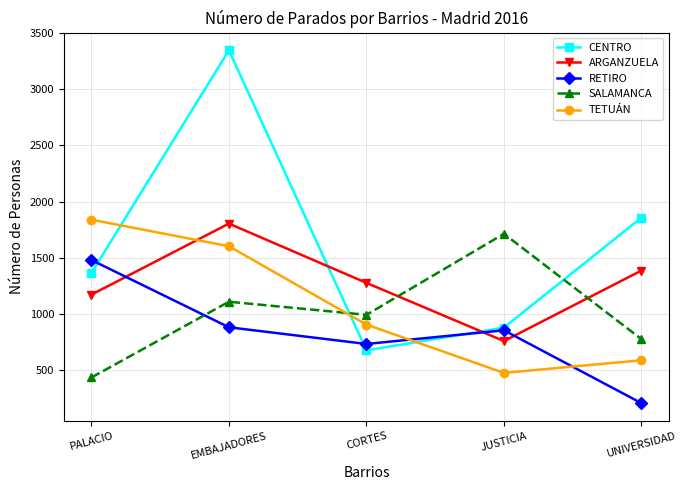

What is the label of the 1st point from the right?

UNIVERSIDAD